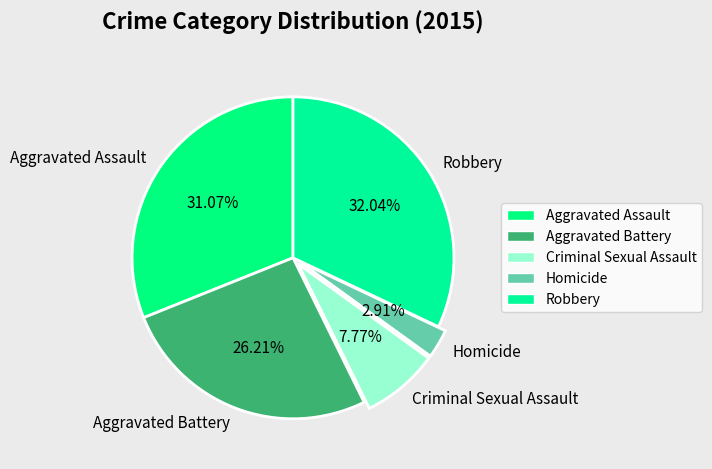

What percentage is the Aggravated Assault slice, to the nearest percent?

31%